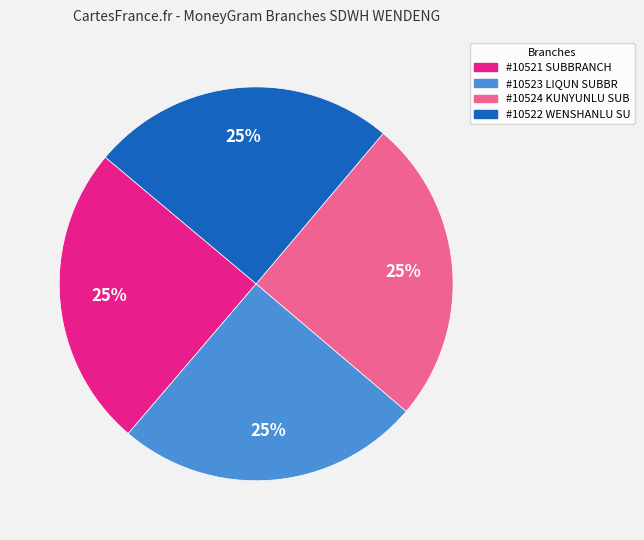

What percentage is the #10521 SUBBRANCH slice, to the nearest percent?

25%